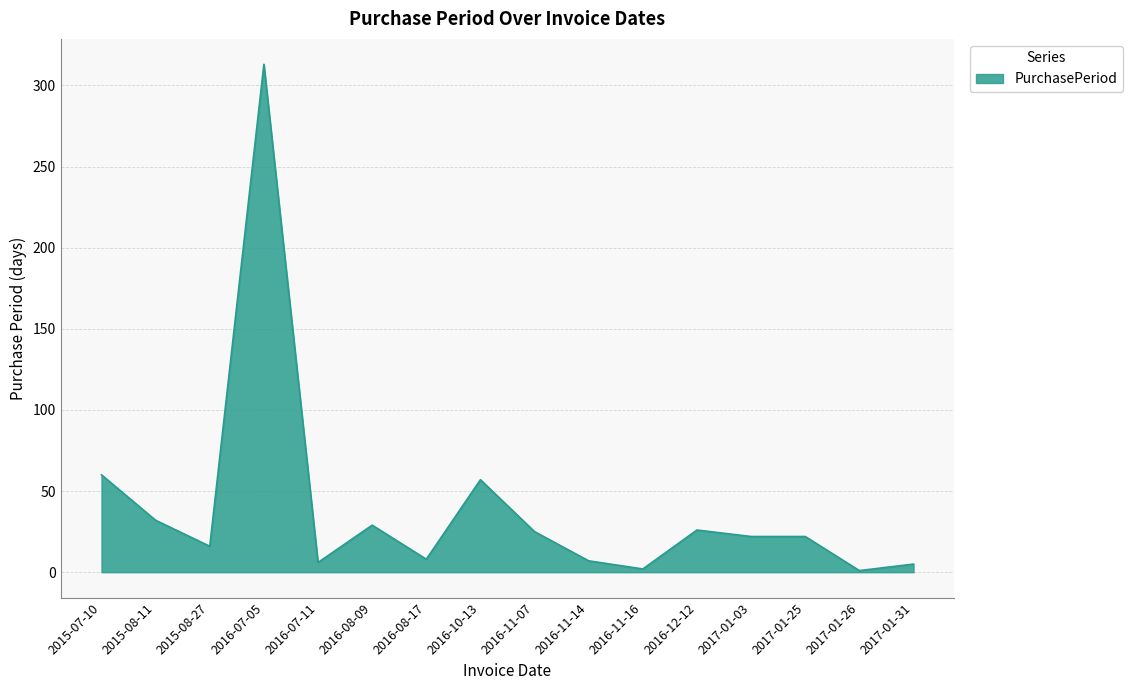

Where is the data nearest to the value 157?

2015-07-10